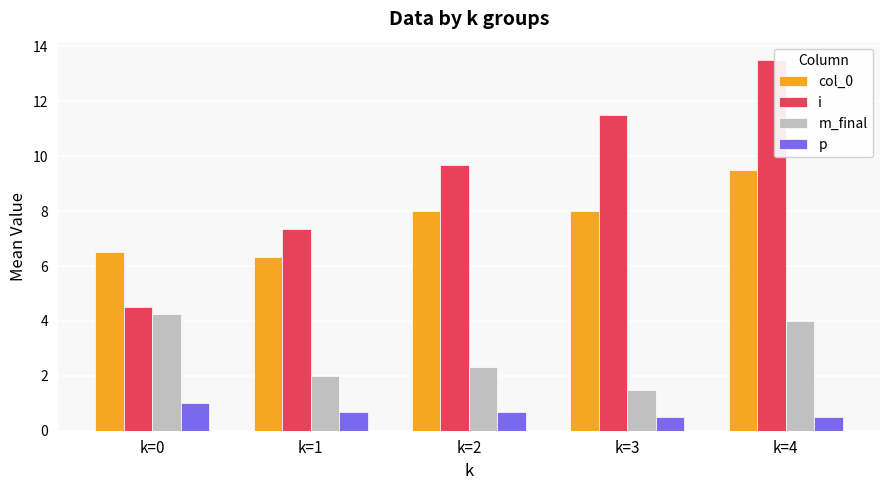

What value does the col_0 series have at k=4?

9.5